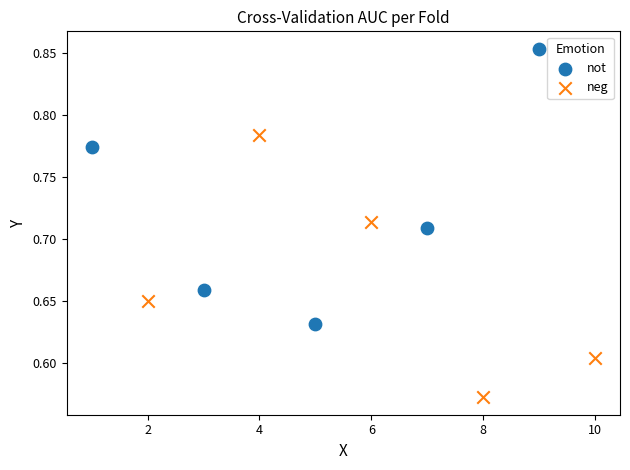

What are all the series names shown in the legend?

not, neg